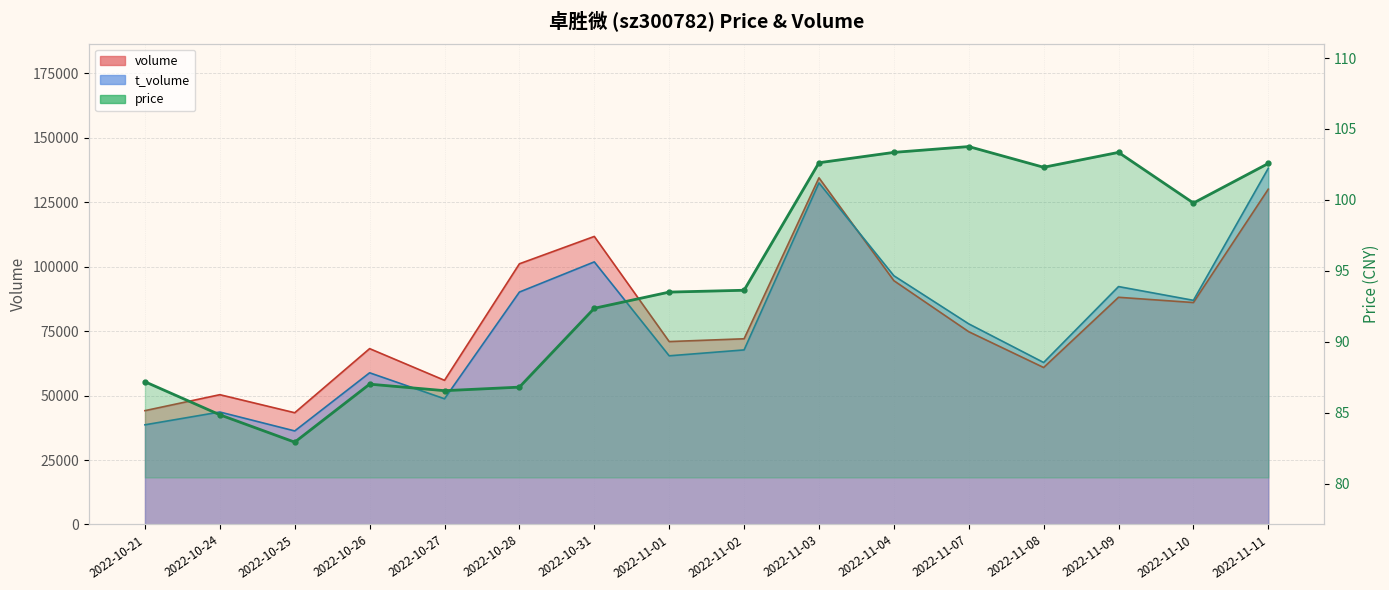

What is the approximate value at 2022-11-07?

103.8